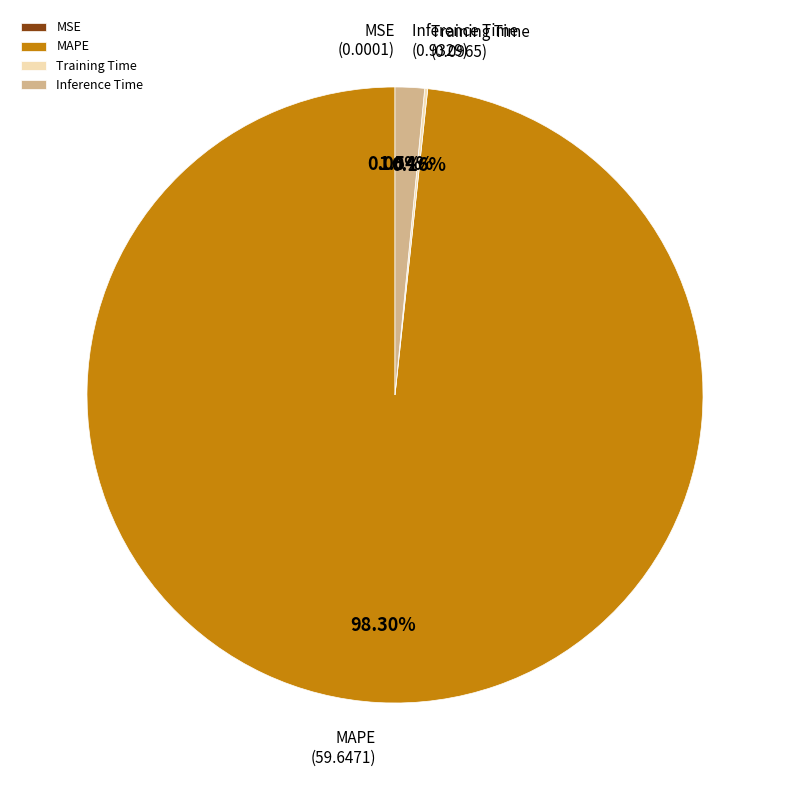

Which category has the biggest portion of the pie?

MAPE